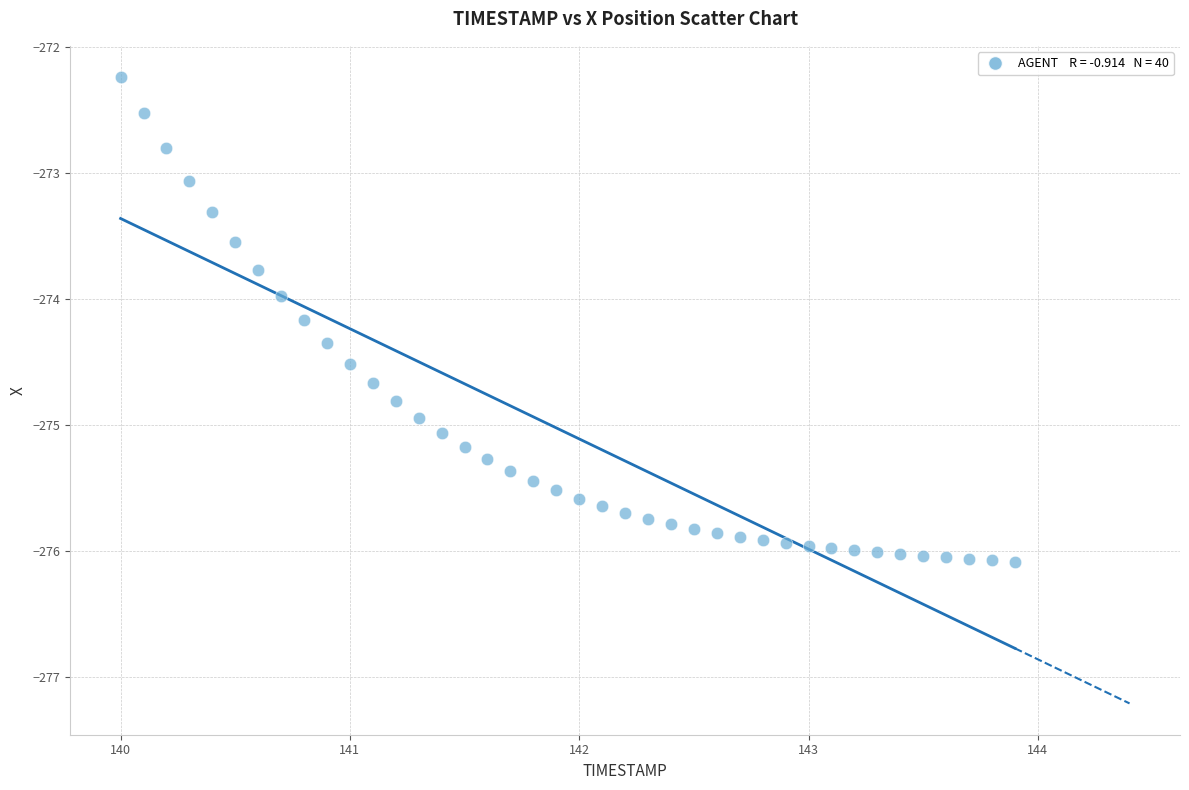

What is the range of X values (max minus min)?

3.9